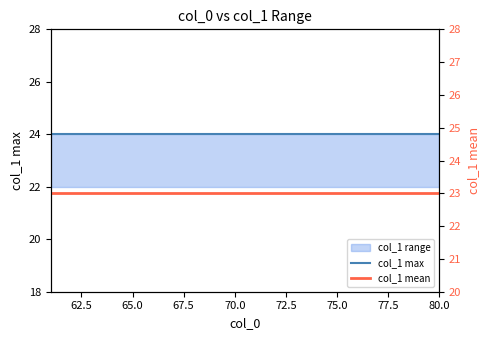

True or false: col_1 max and col_1 mean cross at least once.

False